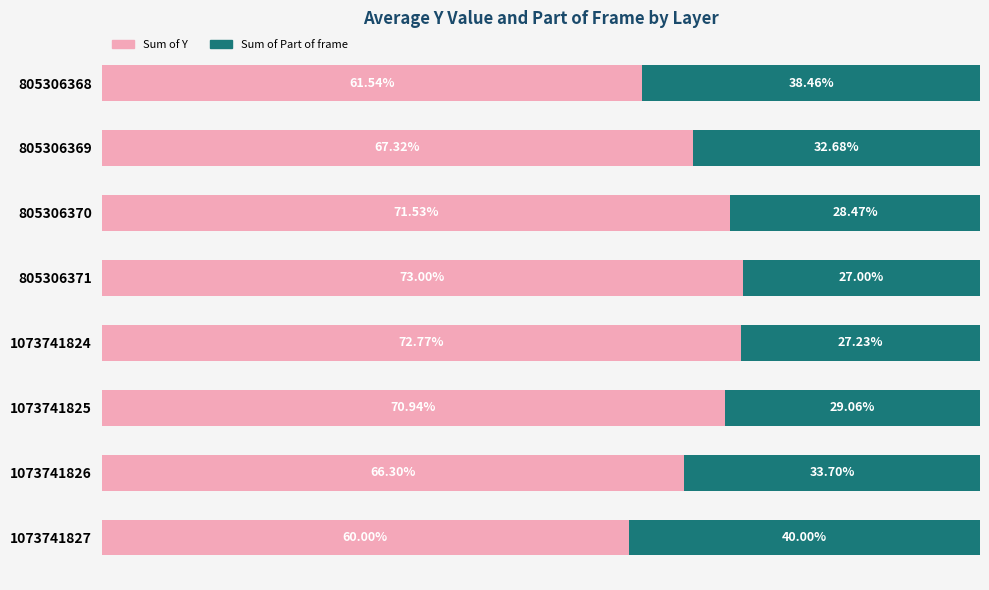

Rank the categories by Sum of Y value from highest to lowest.

805306371, 1073741824, 805306370, 1073741825, 805306369, 1073741826, 805306368, 1073741827